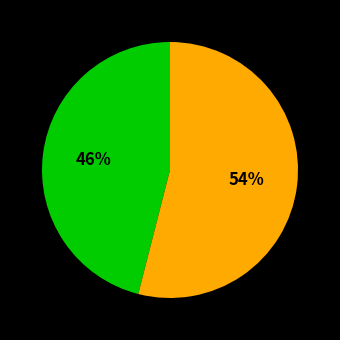

Is there a majority slice in this chart?

Yes